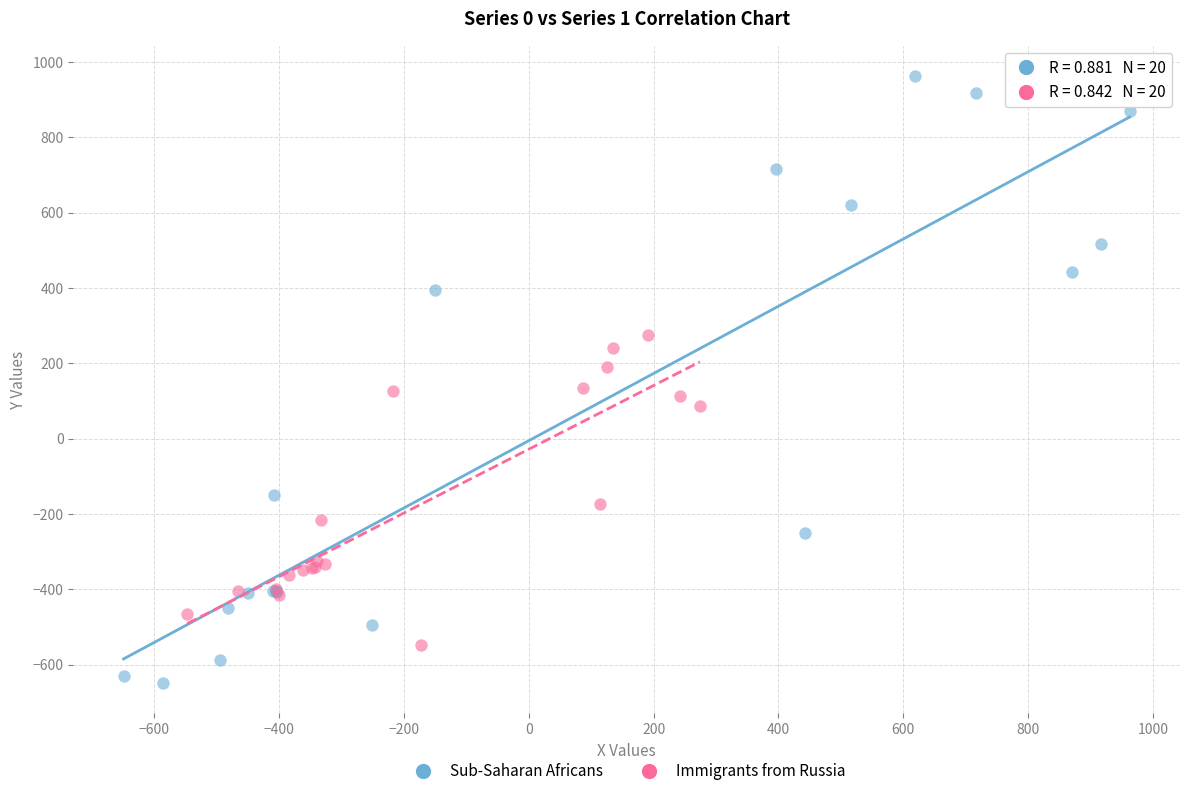

What are all the series names shown in the legend?

Sub-Saharan Africans, Immigrants from Russia